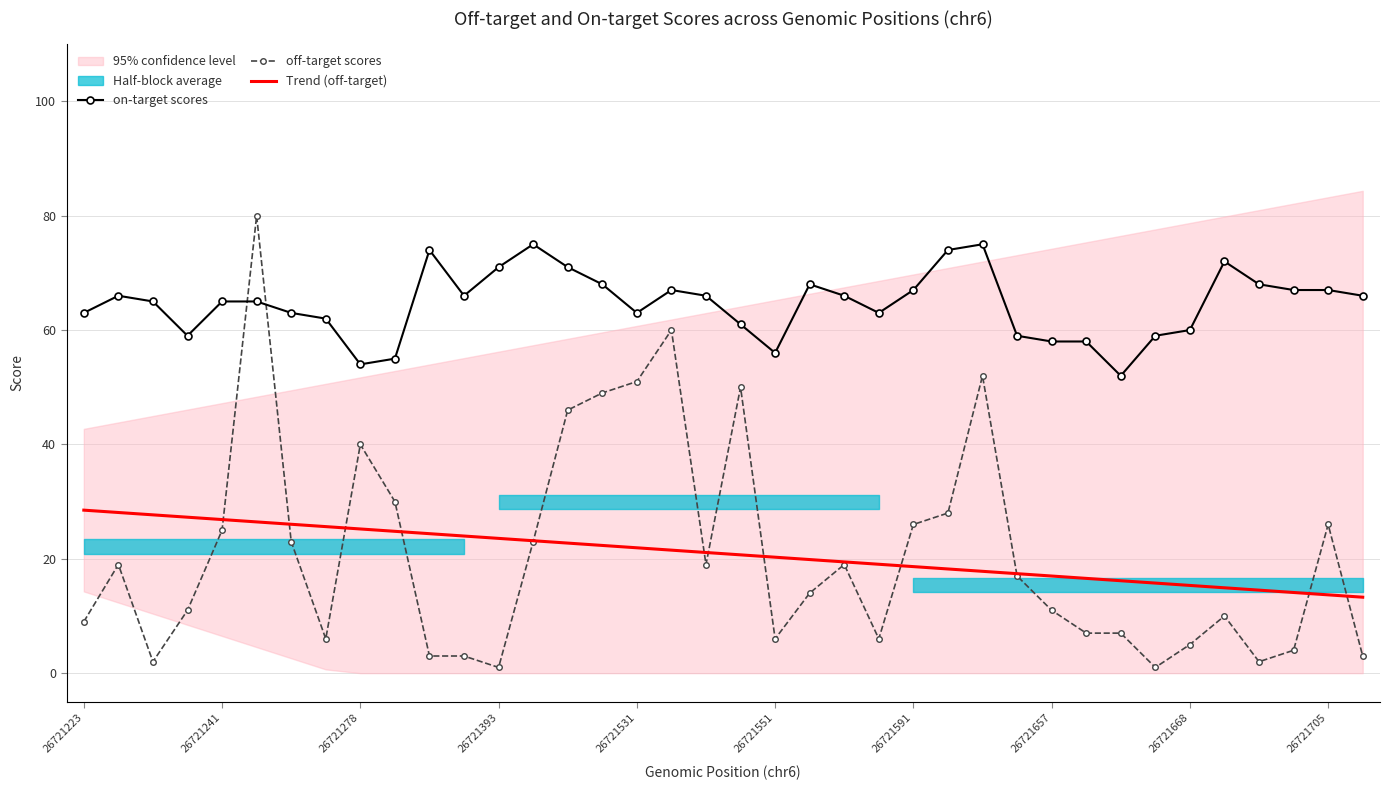

Which series ends up on top after the final intersection of on-target scores and off-target scores?

on-target scores